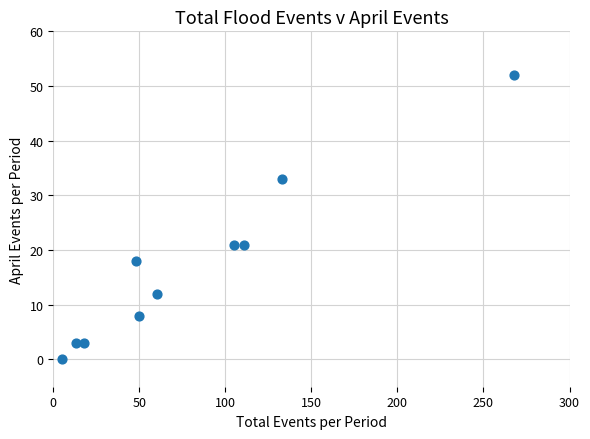

What is the average X value?

81